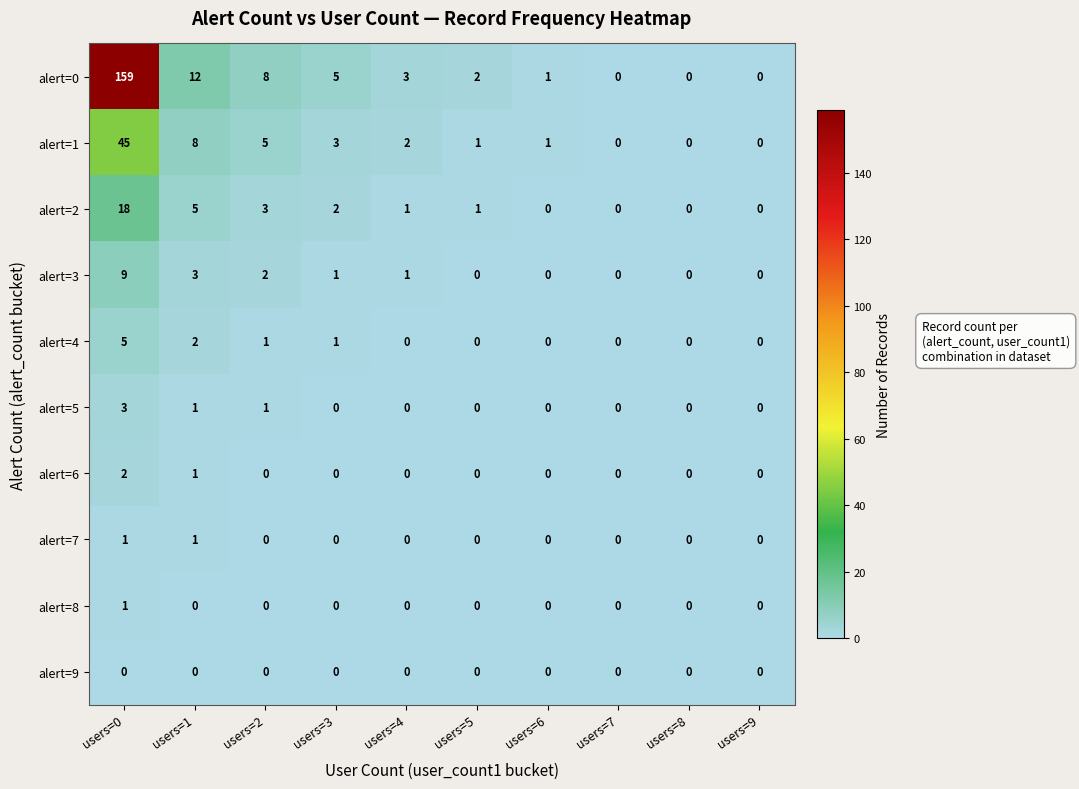

At which category does the chart reach its peak across all series?

users=0